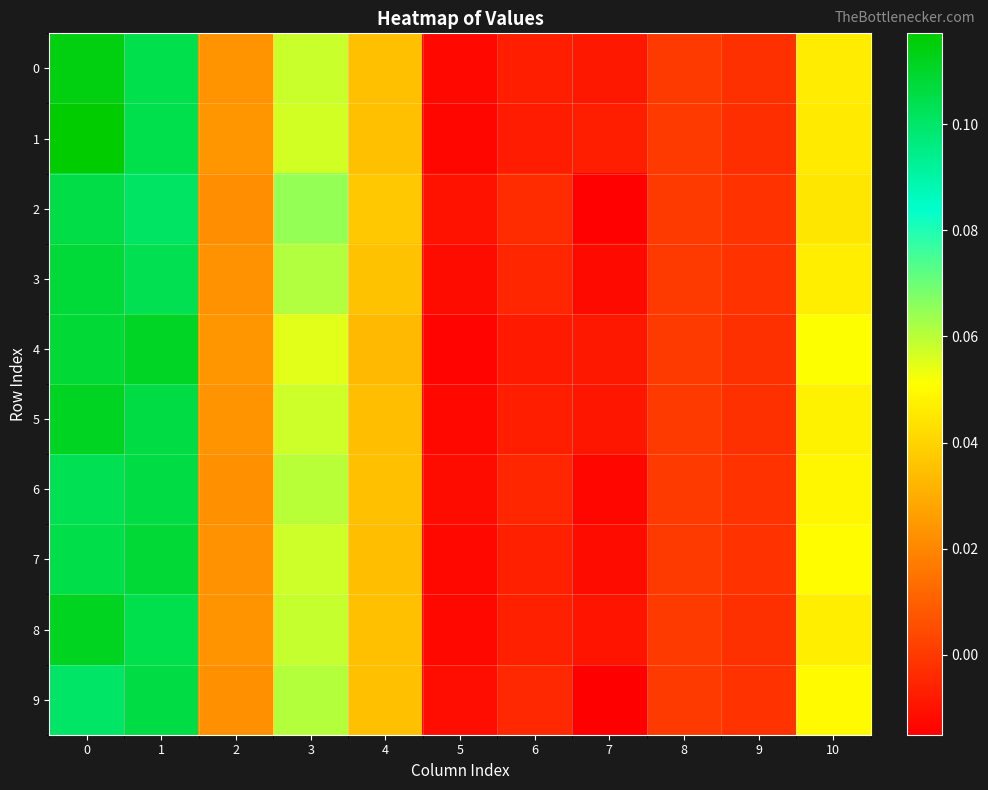

At which category does the chart reach its minimum across all series?

7